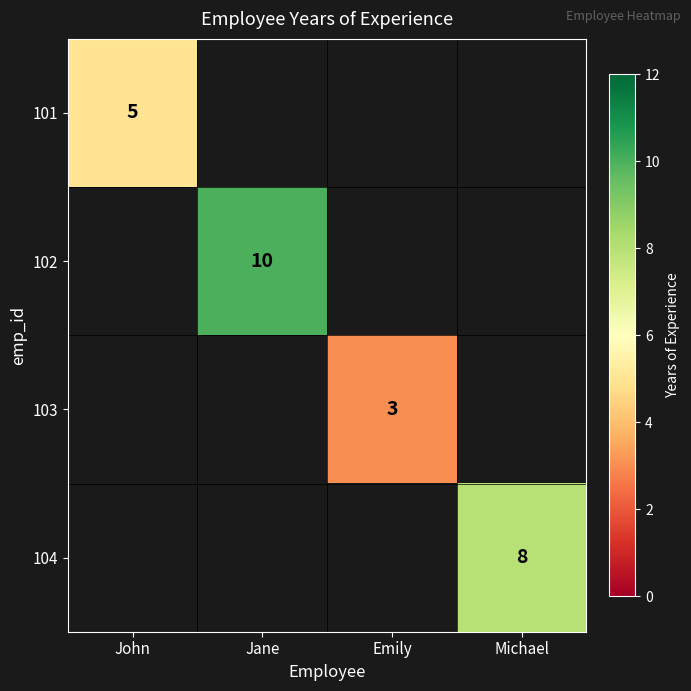

The 102 series shows 10 at Jane. True or false?

True